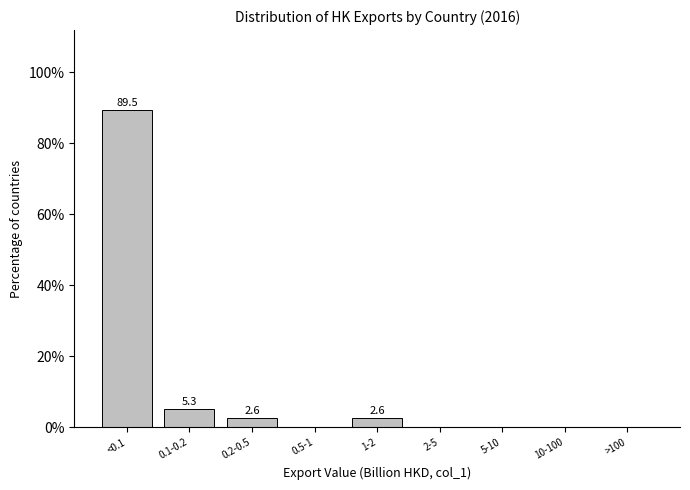

Reading right to left, transcribe all the data shown in this chart.

>100=0.0	10-100=0.0	5-10=0.0	2-5=0.0	1-2=2.6	0.5-1=0.0	0.2-0.5=2.6	0.1-0.2=5.3	<0.1=89.5